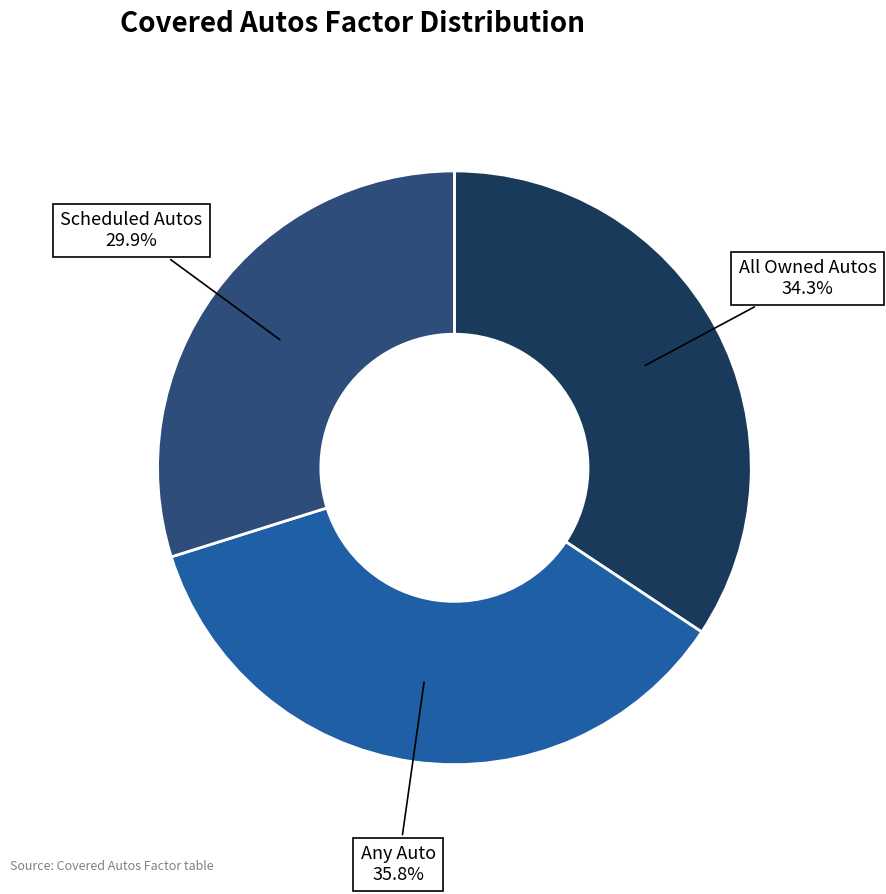

Approximately how many times larger is the value at Scheduled Autos compared to All Owned Autos?

0.9